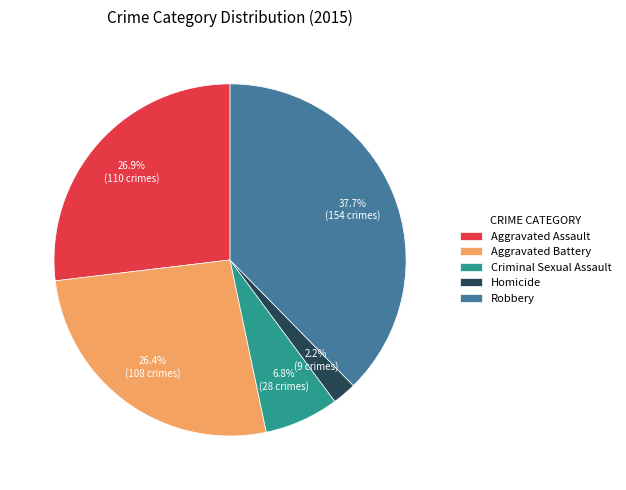

Is it true that Criminal Sexual Assault is 13% of the pie?

False